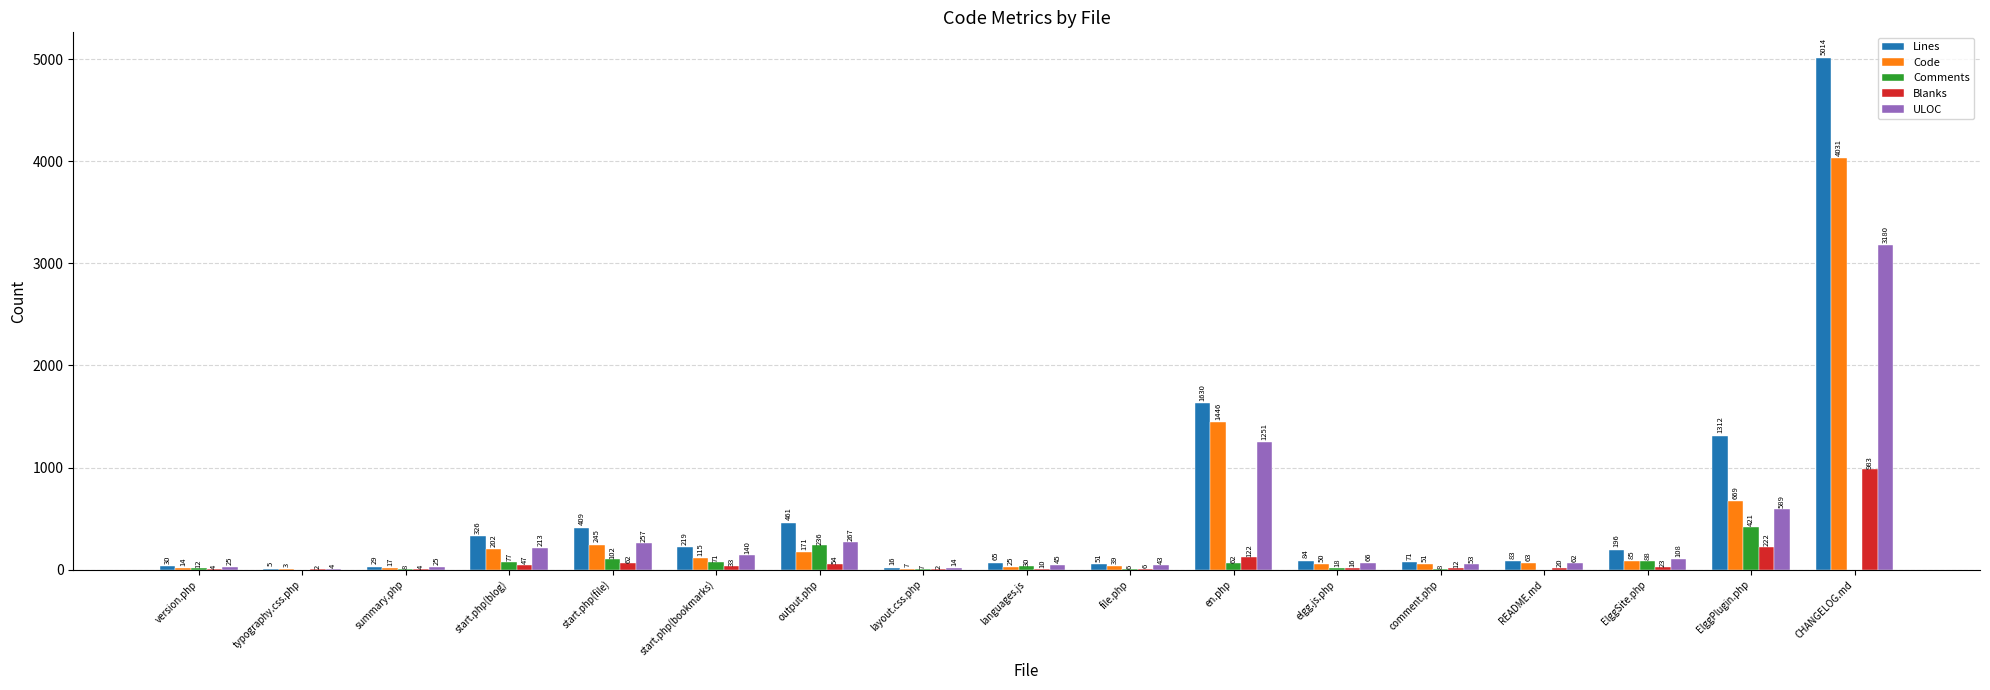

Reading left to right, transcribe all the data shown in this chart.

Lines: version.php=30	typography.css.php=5	summary.php=29	start.php(blog)=326	start.php(file)=409	start.php(bookmarks)=219	output.php=461	layout.css.php=16	languages.js=65	file.php=51	en.php=1630	elgg.js.php=84	comment.php=71	README.md=83	ElggSite.php=196	ElggPlugin.php=1312	CHANGELOG.md=5014
Code: version.php=14	typography.css.php=3	summary.php=17	start.php(blog)=202	start.php(file)=245	start.php(bookmarks)=115	output.php=171	layout.css.php=7	languages.js=25	file.php=39	en.php=1446	elgg.js.php=50	comment.php=51	README.md=63	ElggSite.php=85	ElggPlugin.php=669	CHANGELOG.md=4031
Comments: version.php=12	typography.css.php=0	summary.php=8	start.php(blog)=77	start.php(file)=102	start.php(bookmarks)=71	output.php=236	layout.css.php=7	languages.js=30	file.php=6	en.php=62	elgg.js.php=18	comment.php=8	README.md=0	ElggSite.php=88	ElggPlugin.php=421	CHANGELOG.md=0
Blanks: version.php=4	typography.css.php=2	summary.php=4	start.php(blog)=47	start.php(file)=62	start.php(bookmarks)=33	output.php=54	layout.css.php=2	languages.js=10	file.php=6	en.php=122	elgg.js.php=16	comment.php=12	README.md=20	ElggSite.php=23	ElggPlugin.php=222	CHANGELOG.md=983
ULOC: version.php=25	typography.css.php=4	summary.php=25	start.php(blog)=213	start.php(file)=257	start.php(bookmarks)=140	output.php=267	layout.css.php=14	languages.js=45	file.php=43	en.php=1251	elgg.js.php=66	comment.php=53	README.md=62	ElggSite.php=108	ElggPlugin.php=589	CHANGELOG.md=3180